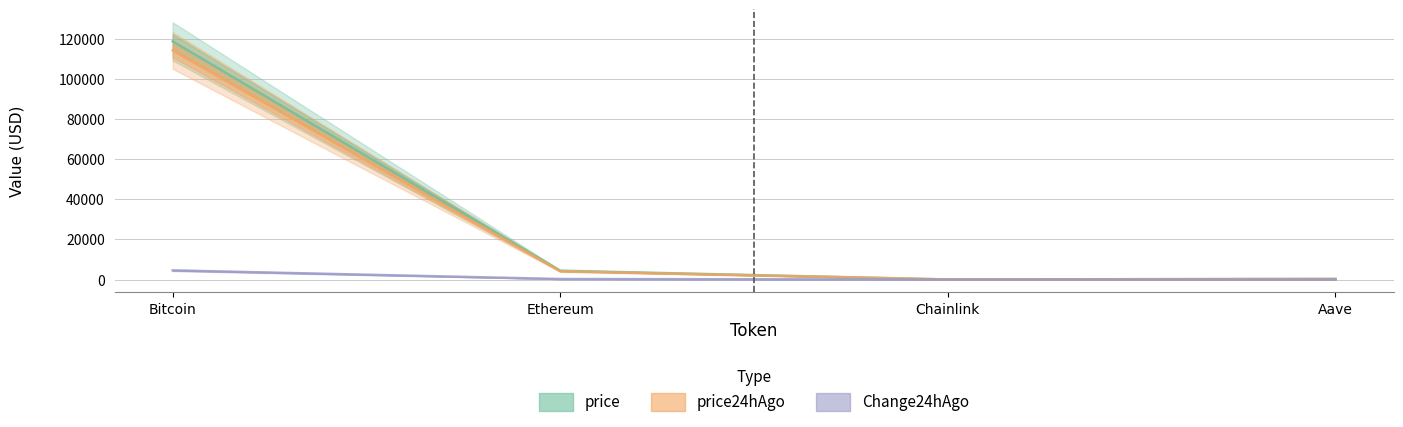

Which series has the widest spread of values?

price